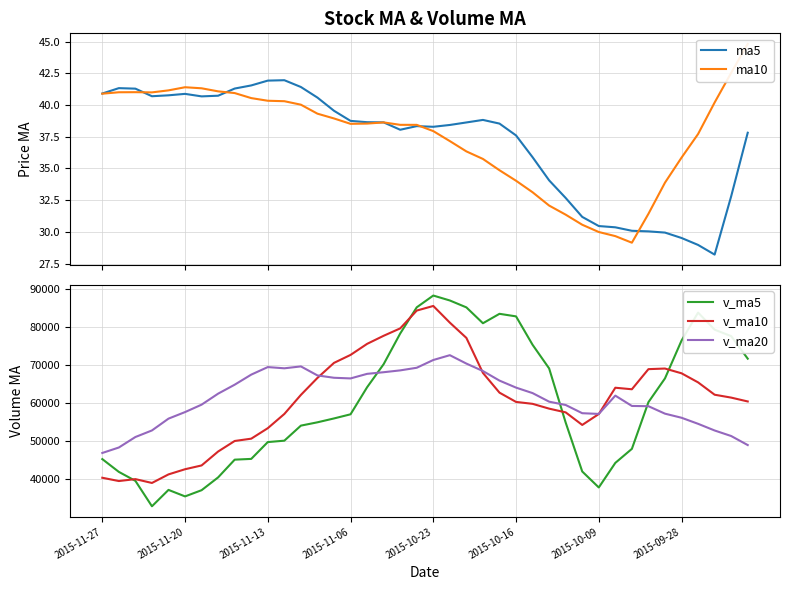

List the series in order of their peak value, highest first.

v_ma5, v_ma10, v_ma20, ma10, ma5